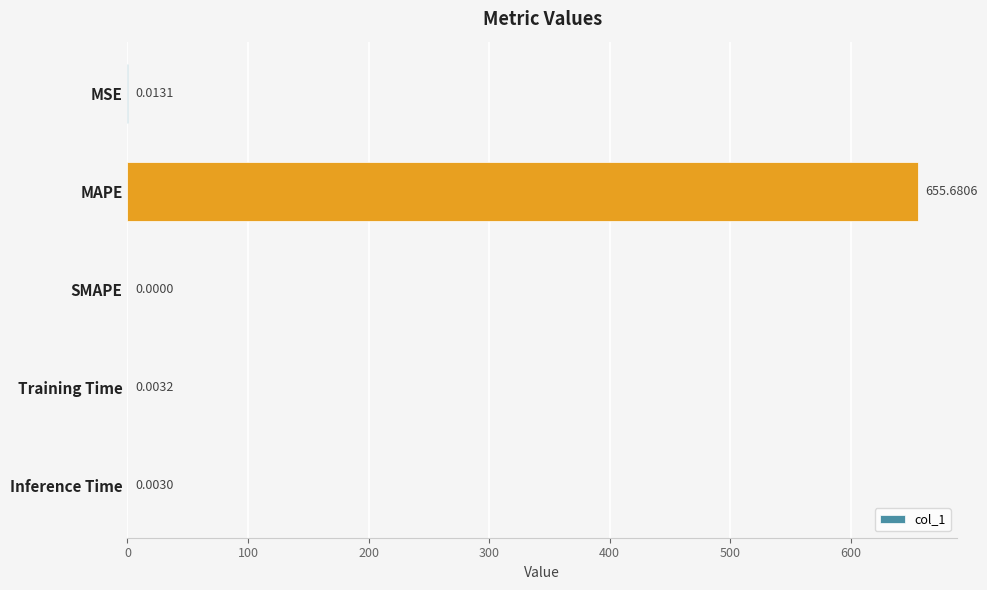

How many distinct data groups are displayed?

1